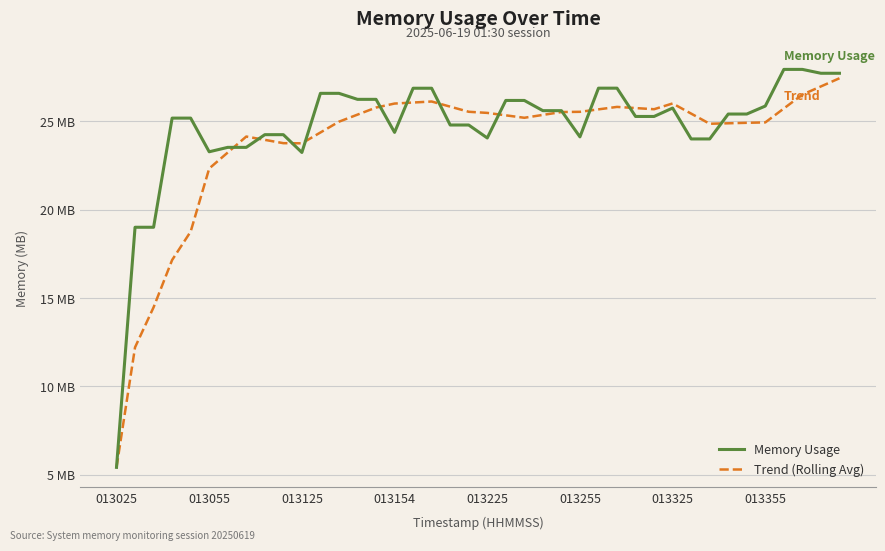

Which category has the lowest value in the Memory Usage series?

013025